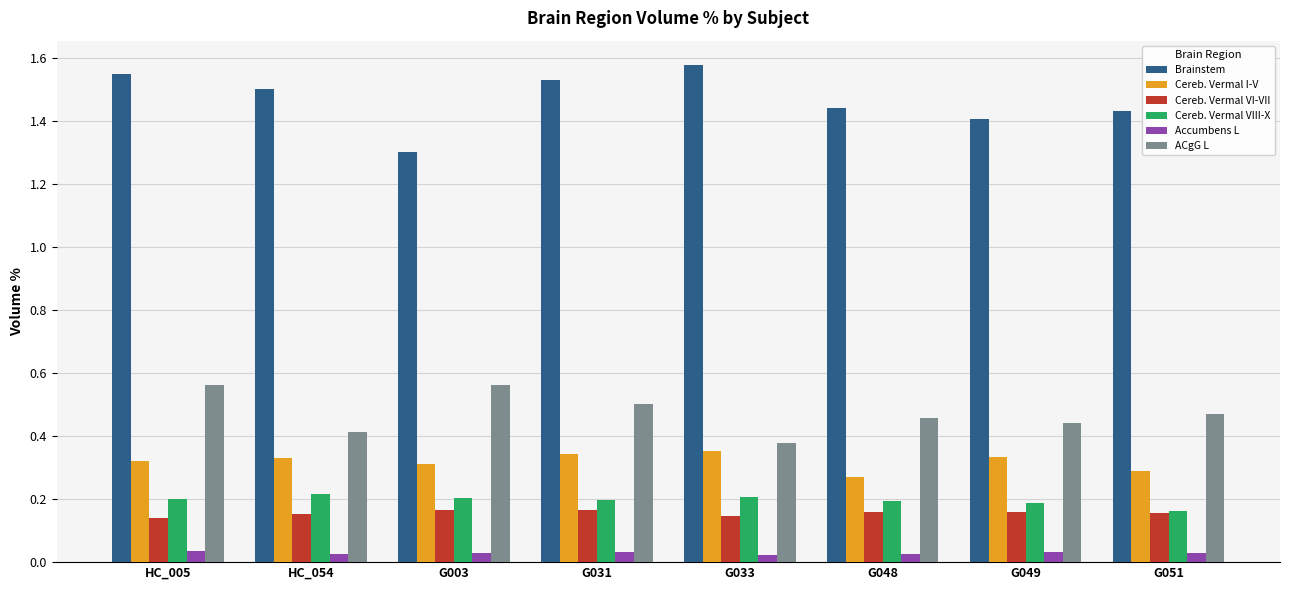

Which has a higher value, G033 or HC_005?

G033